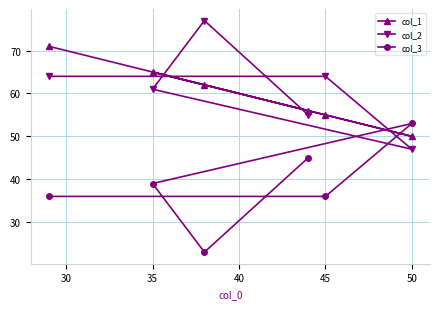

Rank the series by their maximum value, from highest to lowest.

col_2, col_1, col_3